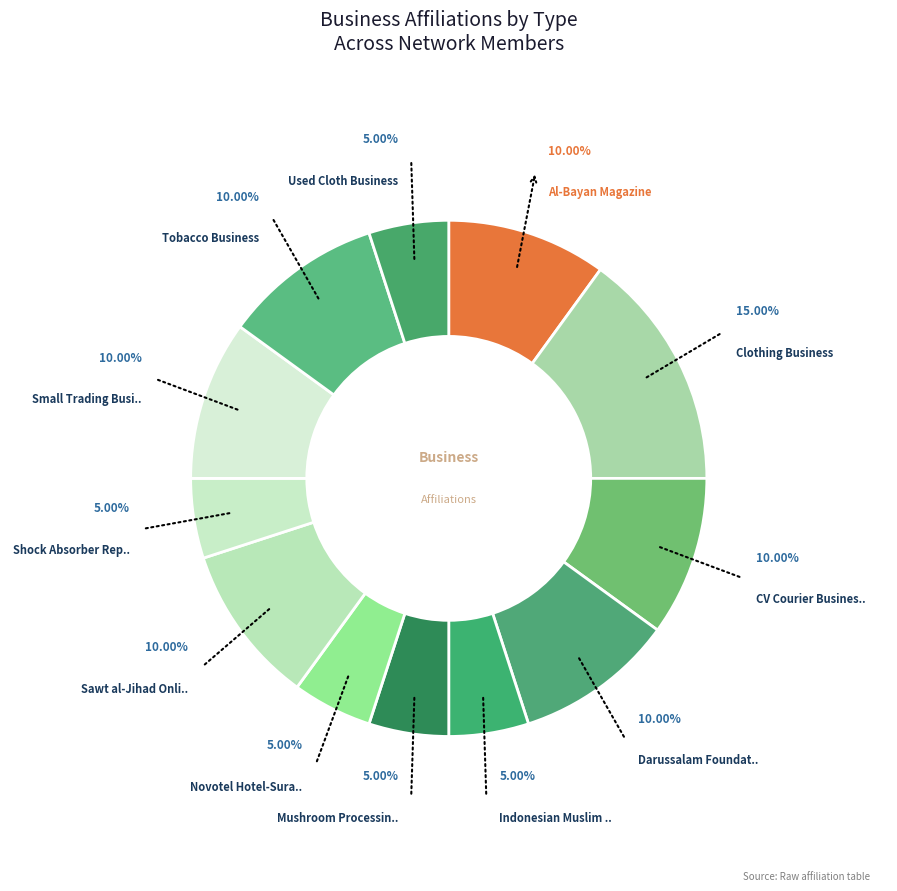

Count the number of slices in the pie.

12